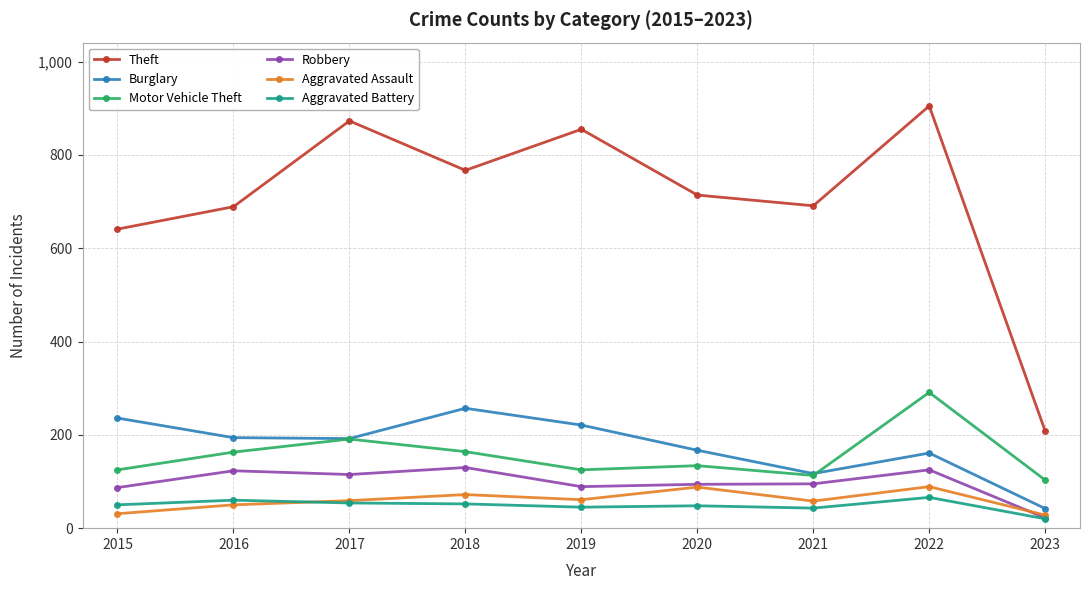

The Robbery series shows 163 at 2022. True or false?

False